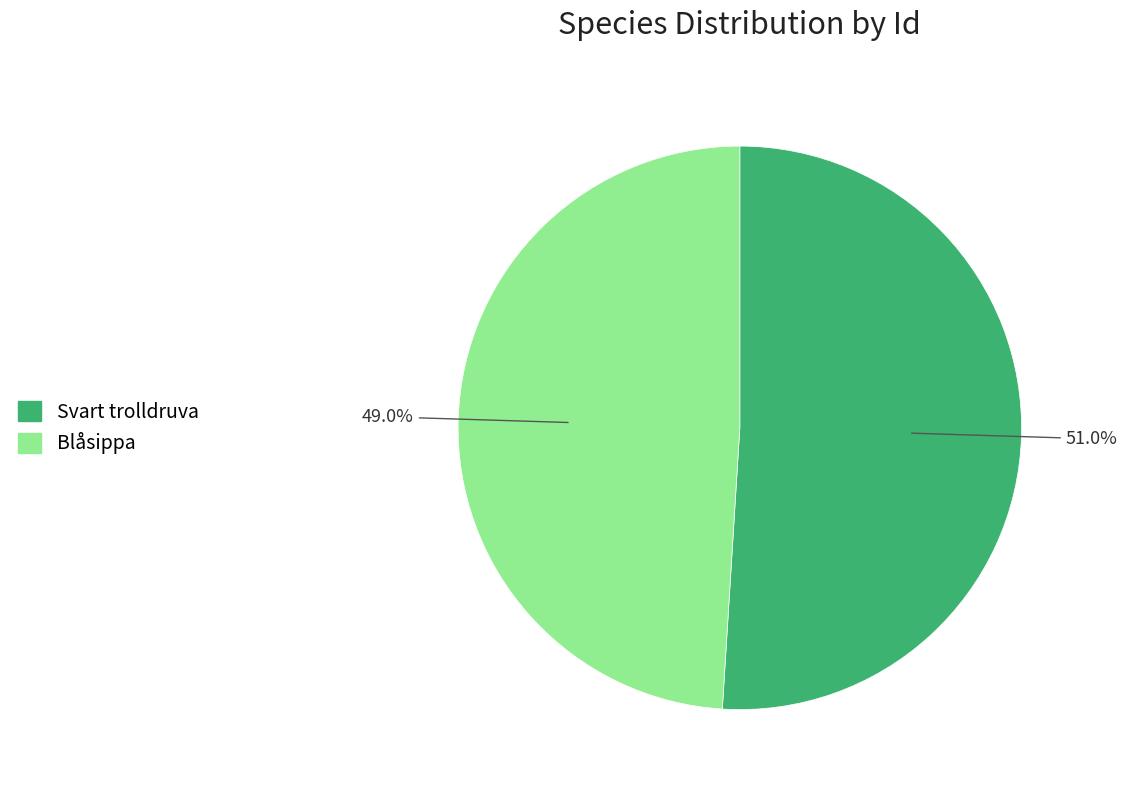

Does Blåsippa represent more than half of the total?

No